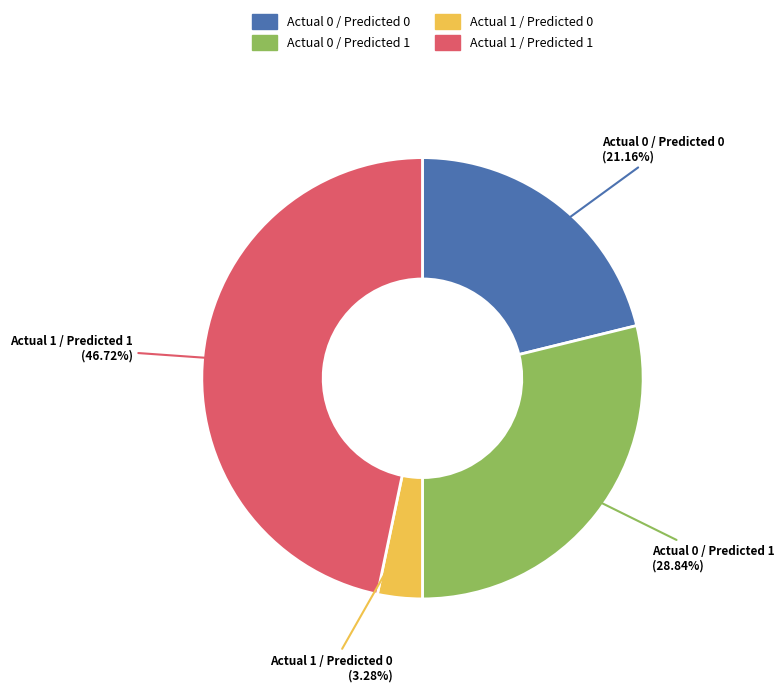

Does any single category account for the majority?

No